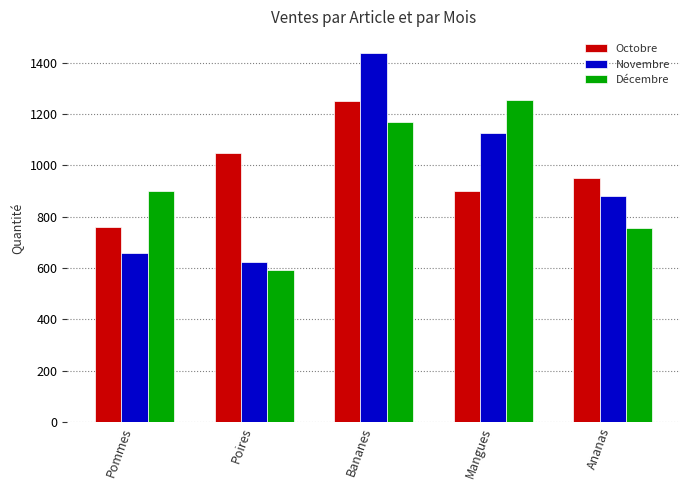

List the labels in order of Décembre value, largest first.

Mangues, Bananes, Pommes, Ananas, Poires